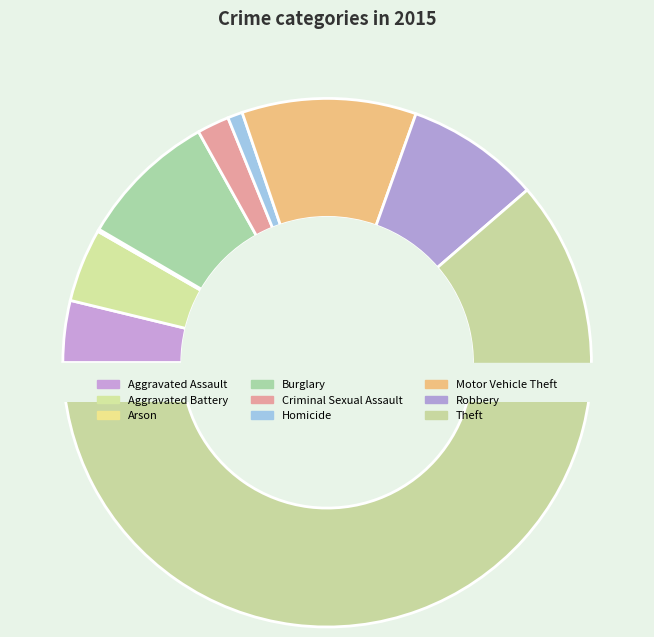

To the nearest percent, what is the difference between the Arson and Robbery slice percentages?

8%